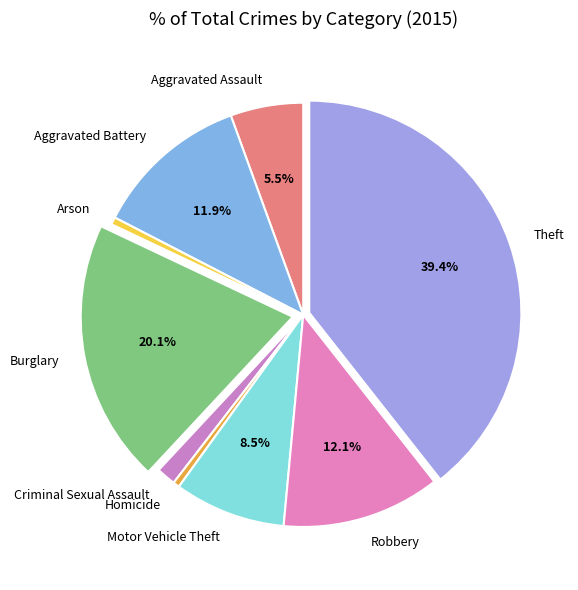

To the nearest percent, what is the combined percentage of Aggravated Battery and Theft?

51%